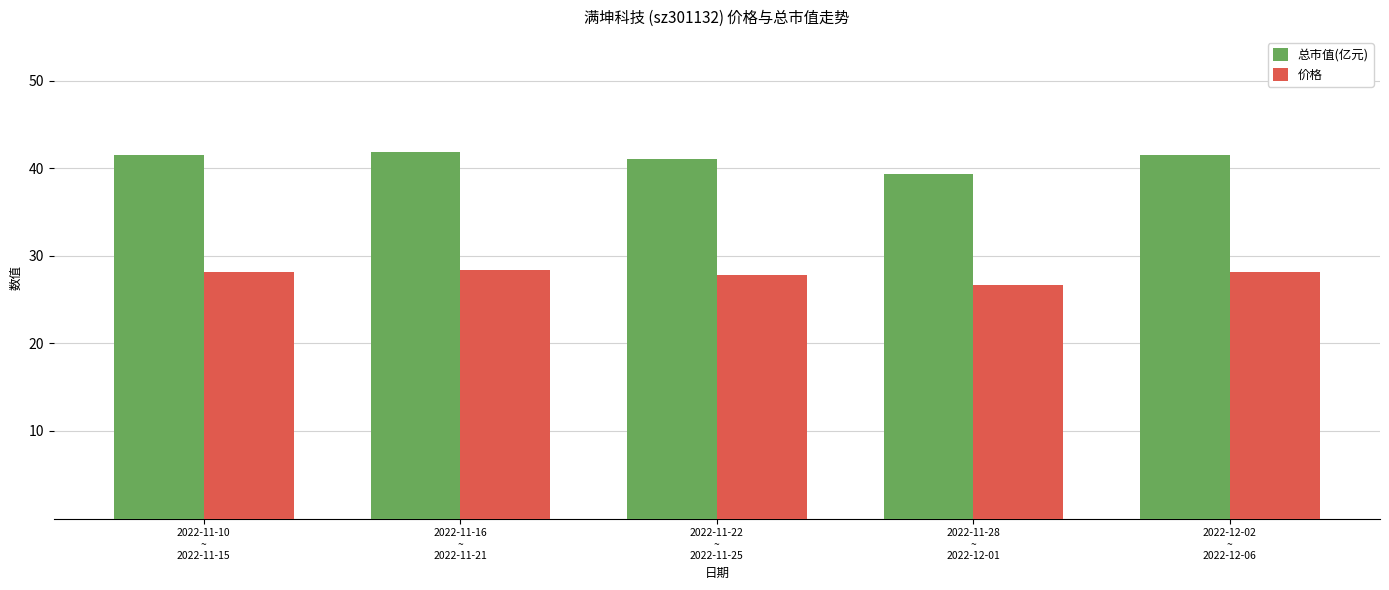

At how many categories does at least one series exceed 31?

5